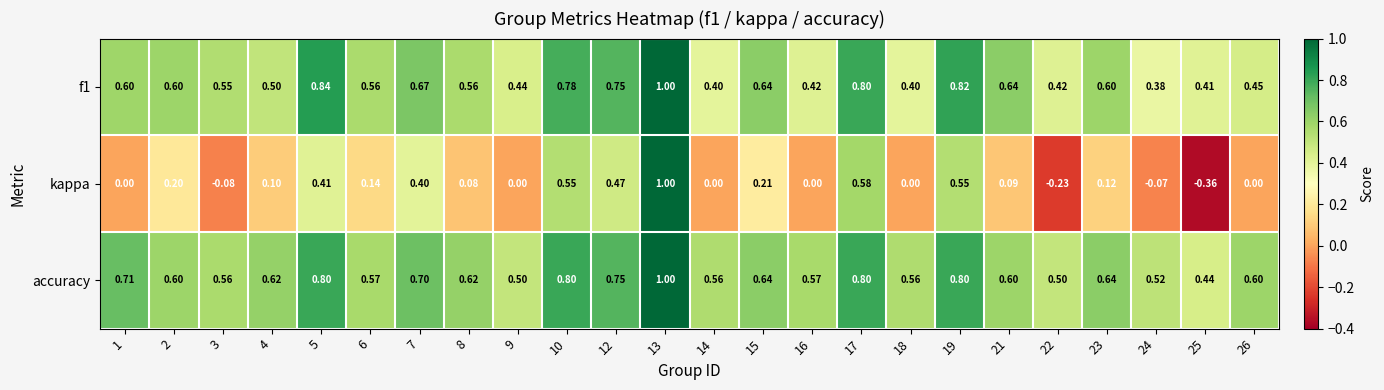

What is the maximum value shown in the chart?

1.0